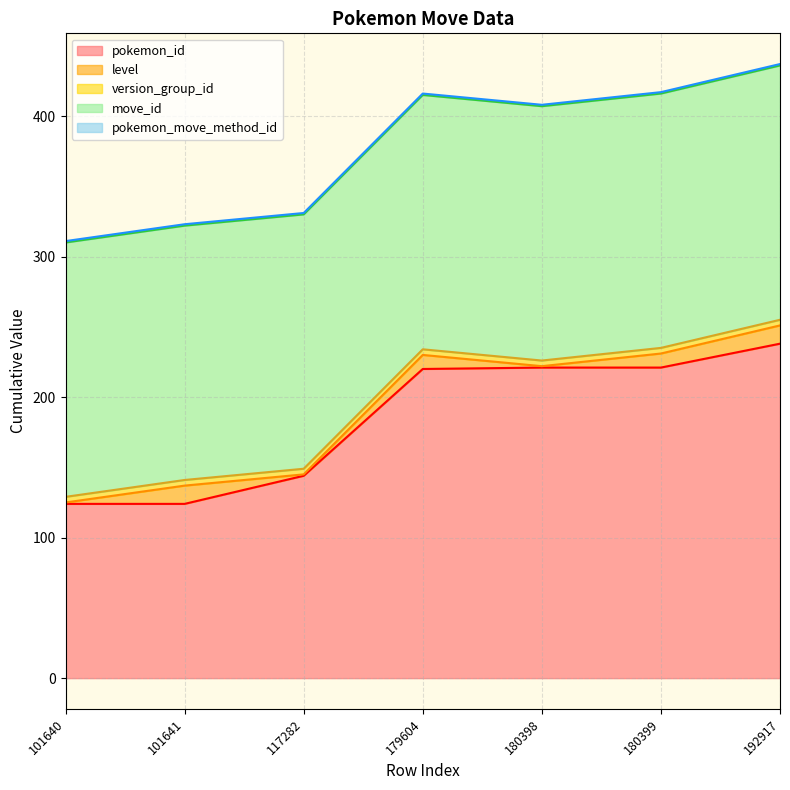

What is the total value across all series at 180398?

408